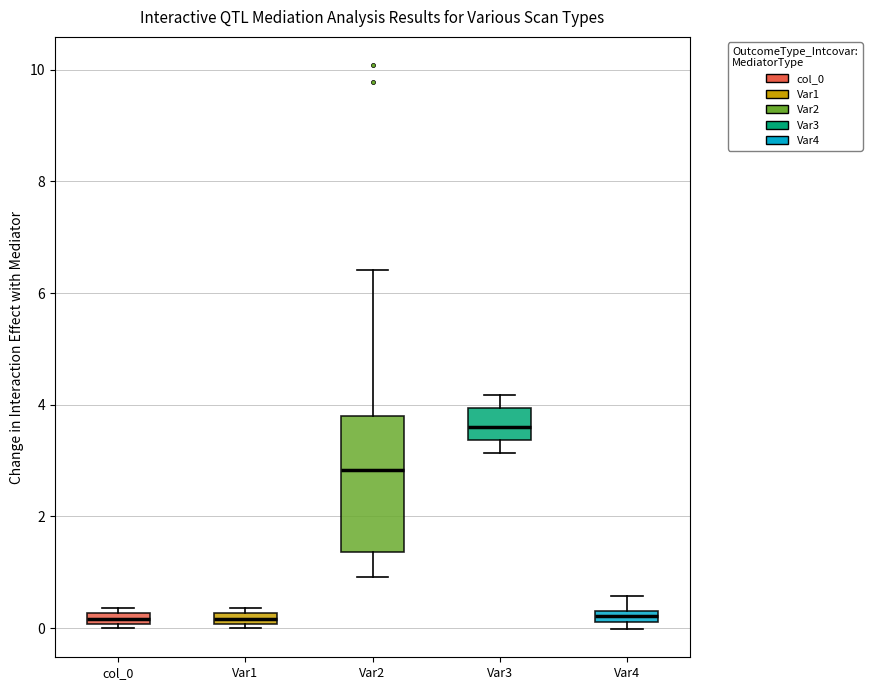

Which box's median line is the highest?

Var3